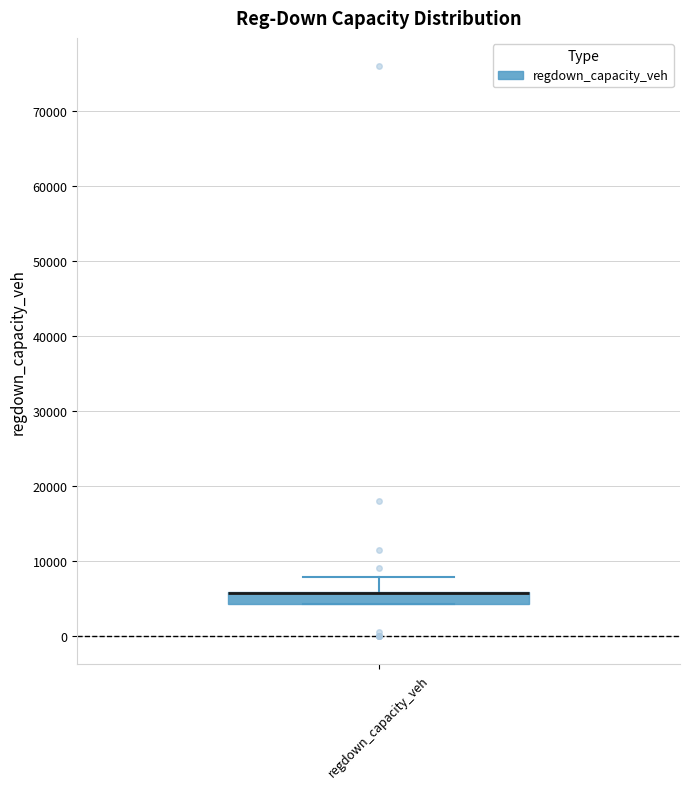

Transcribe this box plot: give where the median line is, the range the box spans, and where the two whiskers end, as read against the y-axis. The values are not printed on the chart, so give them approximately, as read against the axis.

median 6000 (drawn on the box's upper edge), box 4000 to 6000, whiskers 4000 to 8000